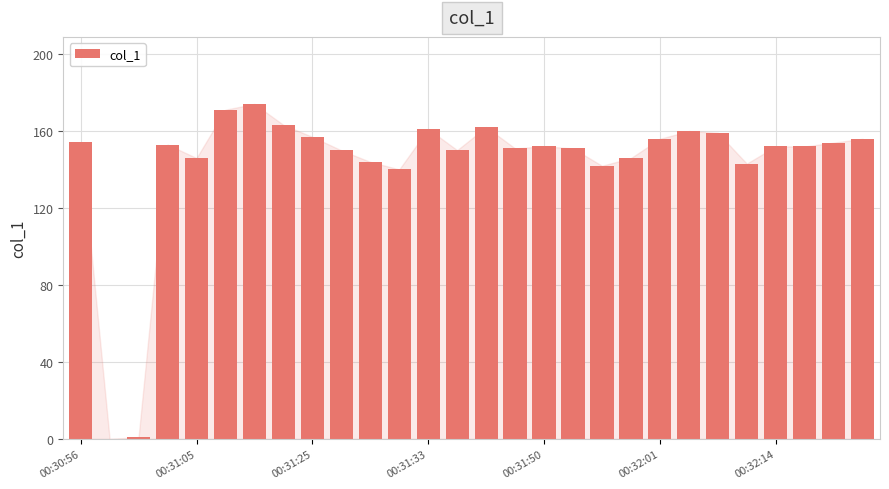

What is the greatest value displayed?

173.9